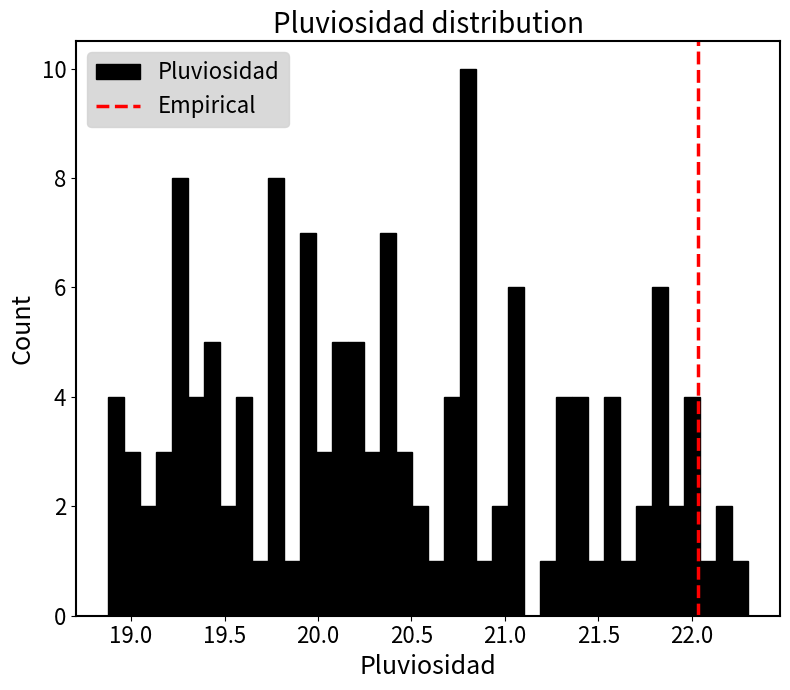

Around what value on the x-axis is the tallest bar? Give the approximate position of its centre, as read against the axis.

20.80